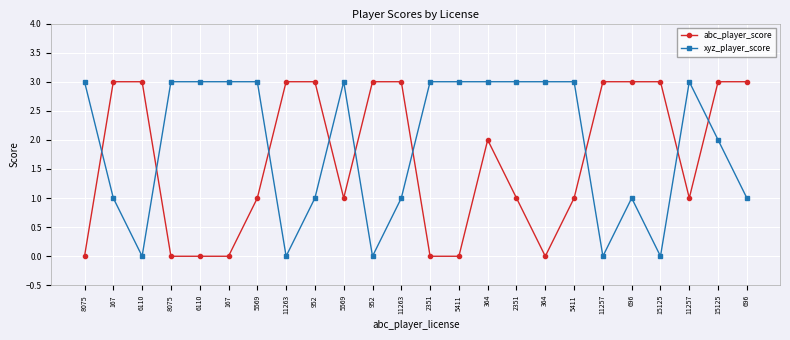

Reading left to right, transcribe all the data shown in this chart.

abc_player_score: 8075=0	167=3	6110=3	8075=0	6110=0	167=0	5569=1	11263=3	952=3	5569=1	952=3	11263=3	2351=0	5411=0	364=2	2351=1	364=0	5411=1	11257=3	696=3	15125=3	11257=1	15125=3	696=3
xyz_player_score: 8075=3	167=1	6110=0	8075=3	6110=3	167=3	5569=3	11263=0	952=1	5569=3	952=0	11263=1	2351=3	5411=3	364=3	2351=3	364=3	5411=3	11257=0	696=1	15125=0	11257=3	15125=2	696=1